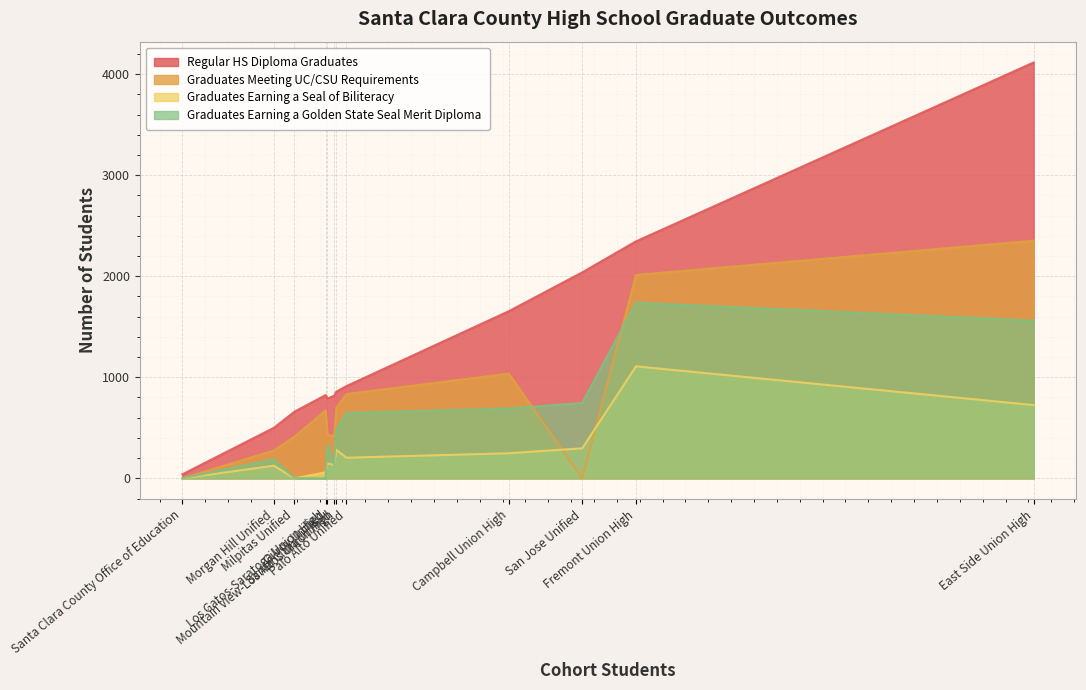

True or false: Regular HS Diploma Graduates has a value of 1654 at Campbell Union High.

True